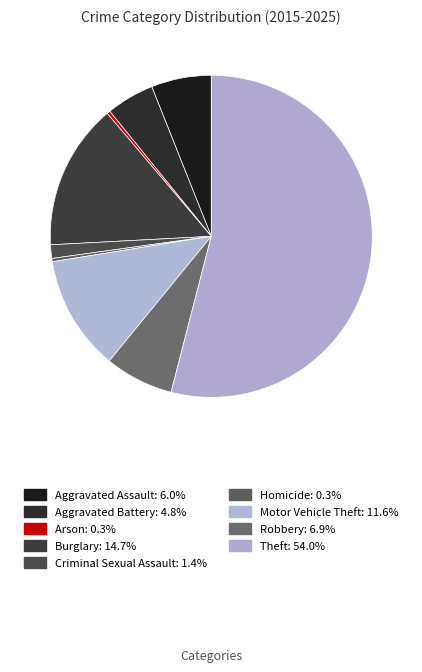

Between Burglary and Criminal Sexual Assault, which is larger?

Burglary